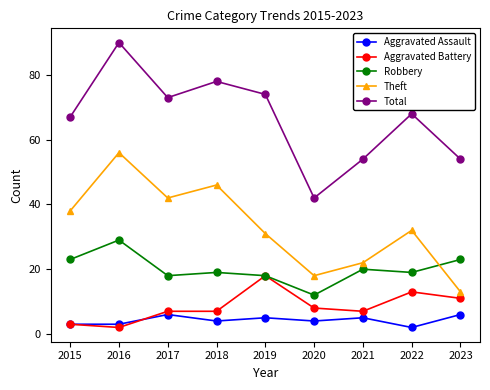

At which category is the sum across all series the highest?

2016